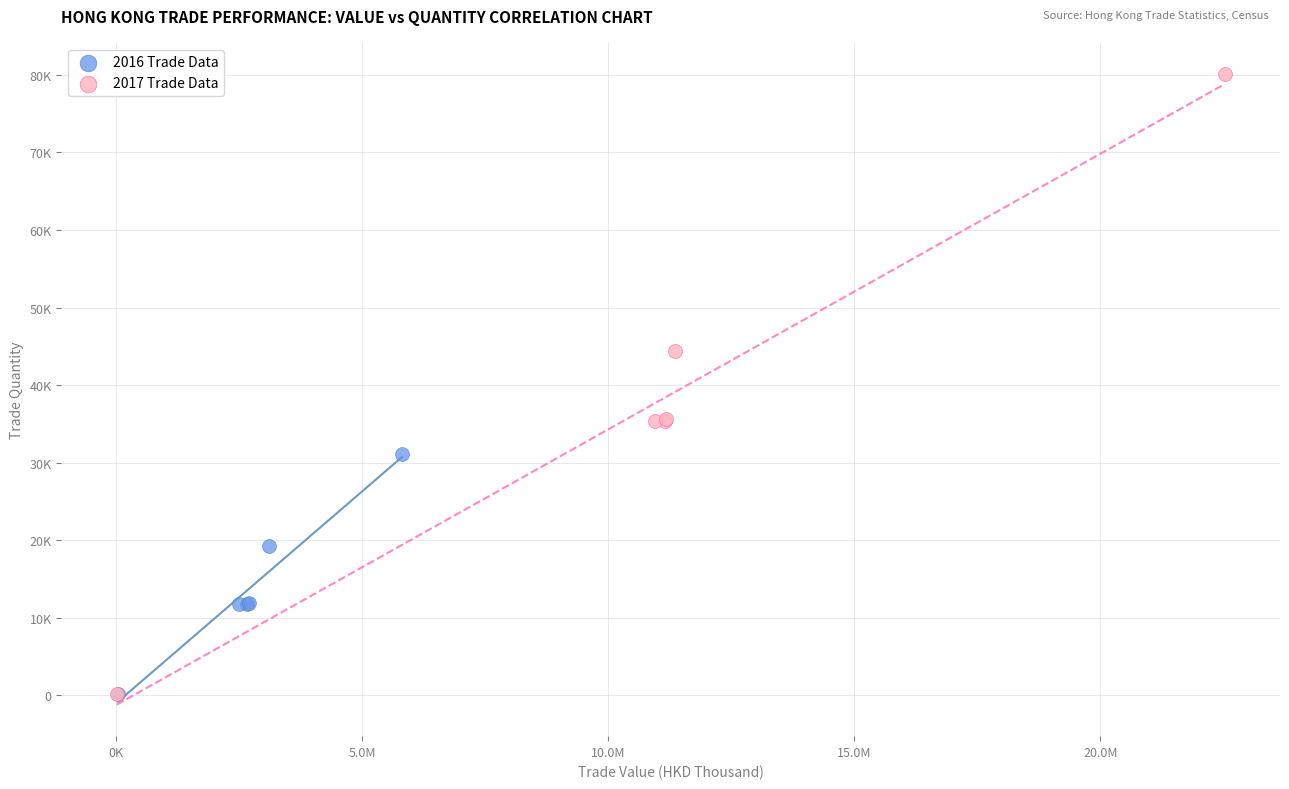

Which series has the largest Y range (max minus min)?

2017 Trade Data